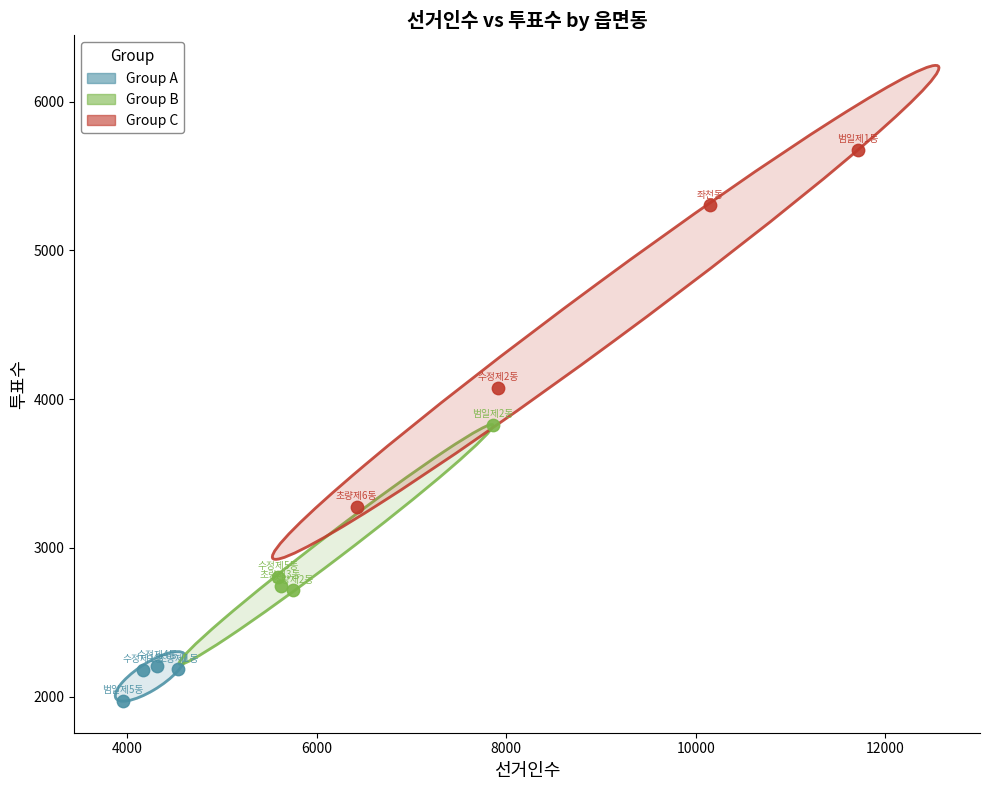

Which series has the widest spread of Y values?

Group C